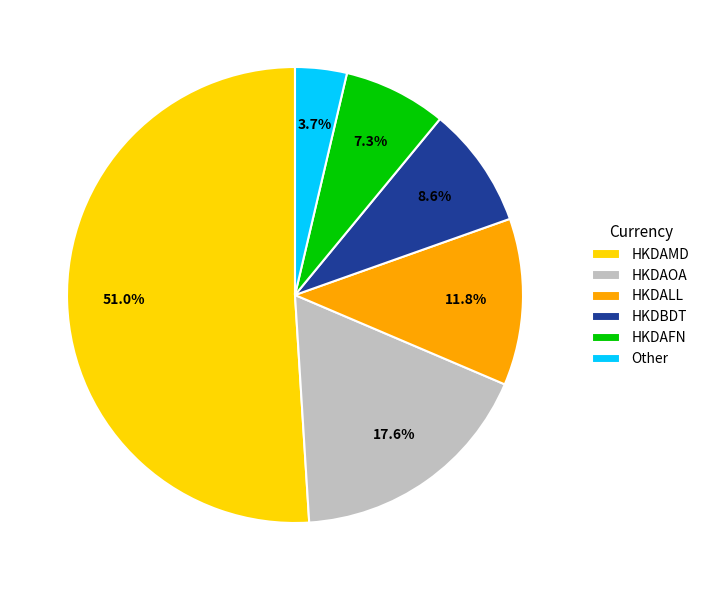

Combined, do HKDALL and HKDAMD account for over 50%?

Yes